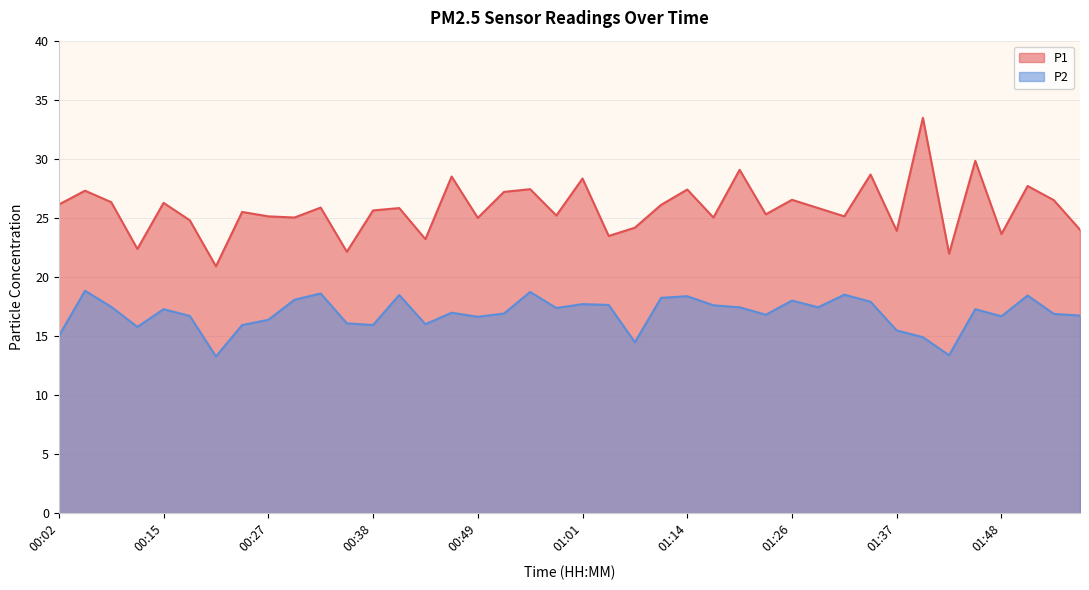

Is it true that P2 equals 17.6 at 01:04?

True